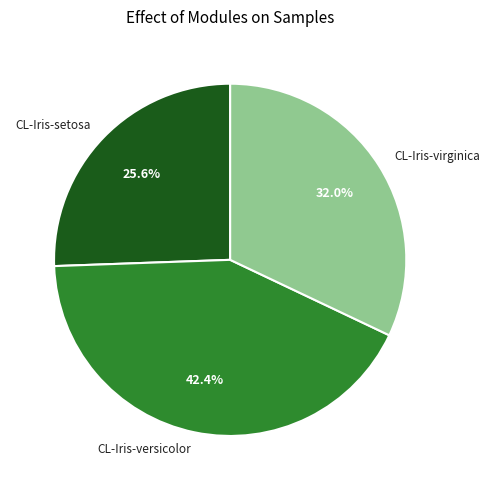

How many slices are in this pie chart?

3